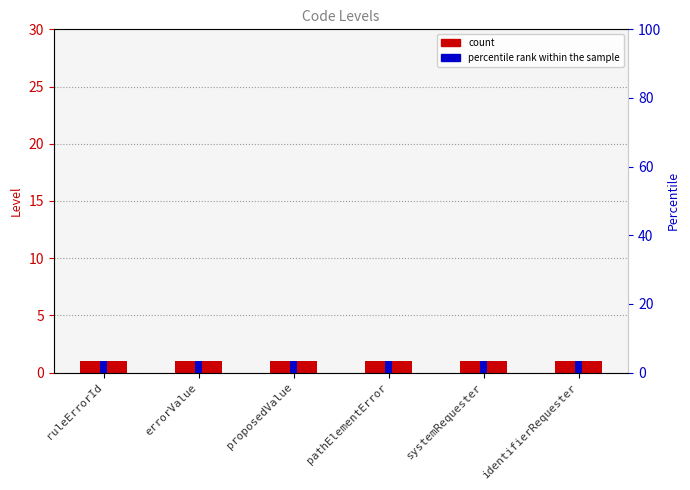

What position from the left is proposedValue?

3